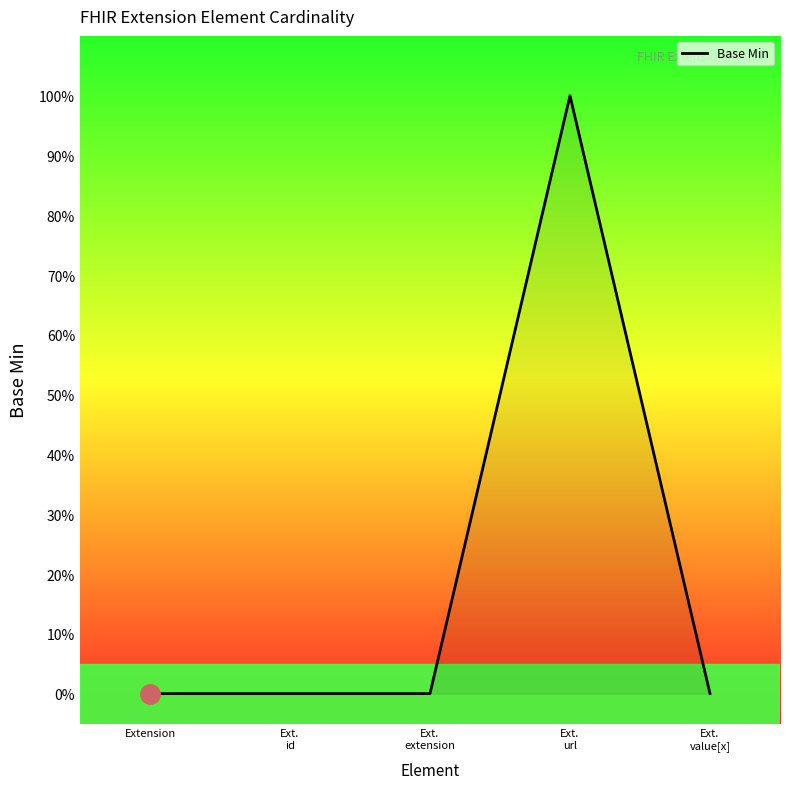

At which category does the chart reach its minimum across all series?

Extension